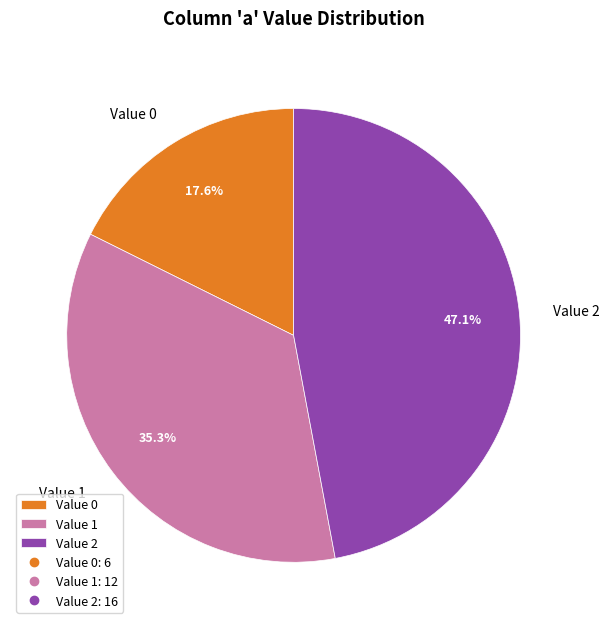

Does any single category account for the majority?

No